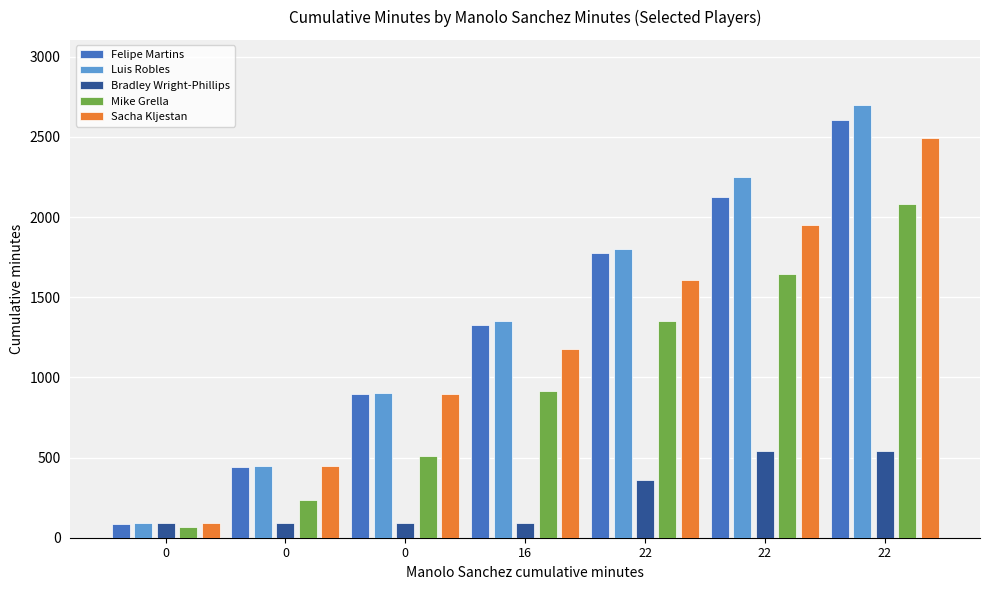

Which series has the largest range (max minus min)?

Luis Robles